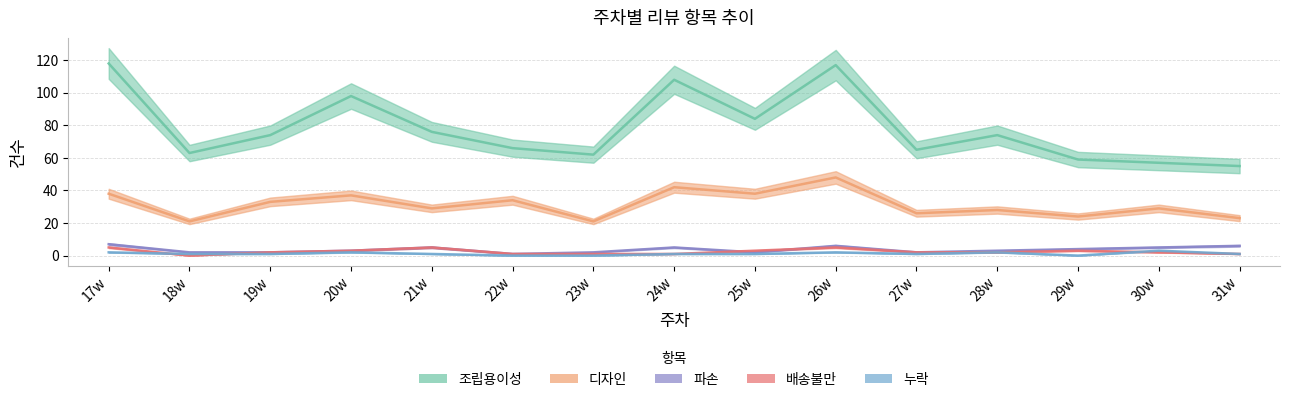

At which label is 배송불만 closest to 2?

19w